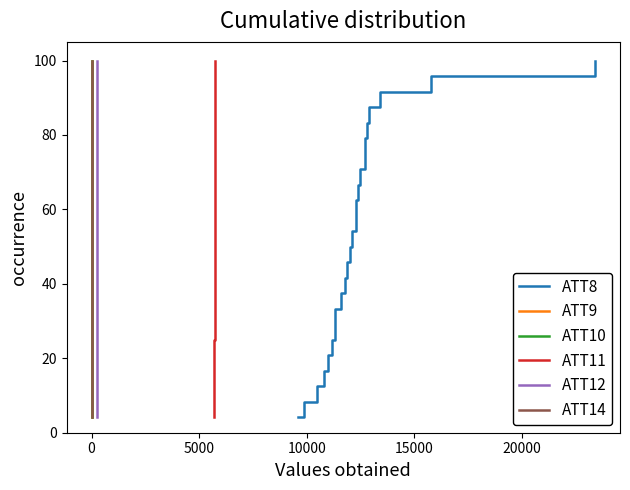

Does the chart display data point markers on the line(s)?

No